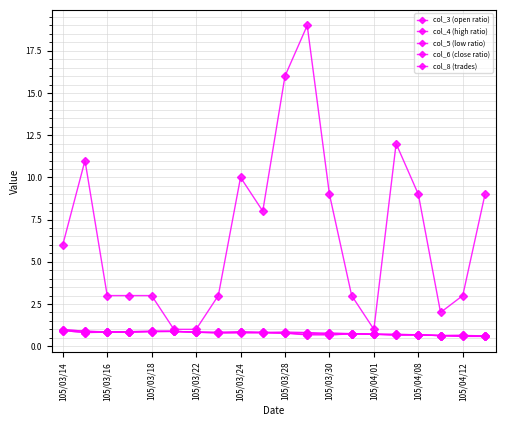

What is the average value of the col_3 (open ratio) series?

0.8